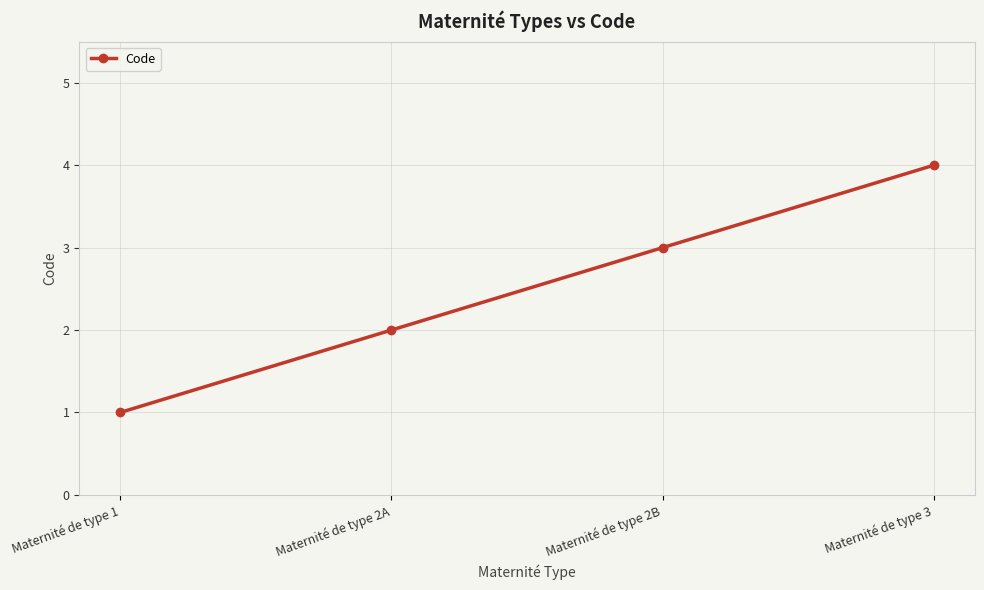

Rank the categories by value from lowest to highest.

Maternité de type 1, Maternité de type 2A, Maternité de type 2B, Maternité de type 3